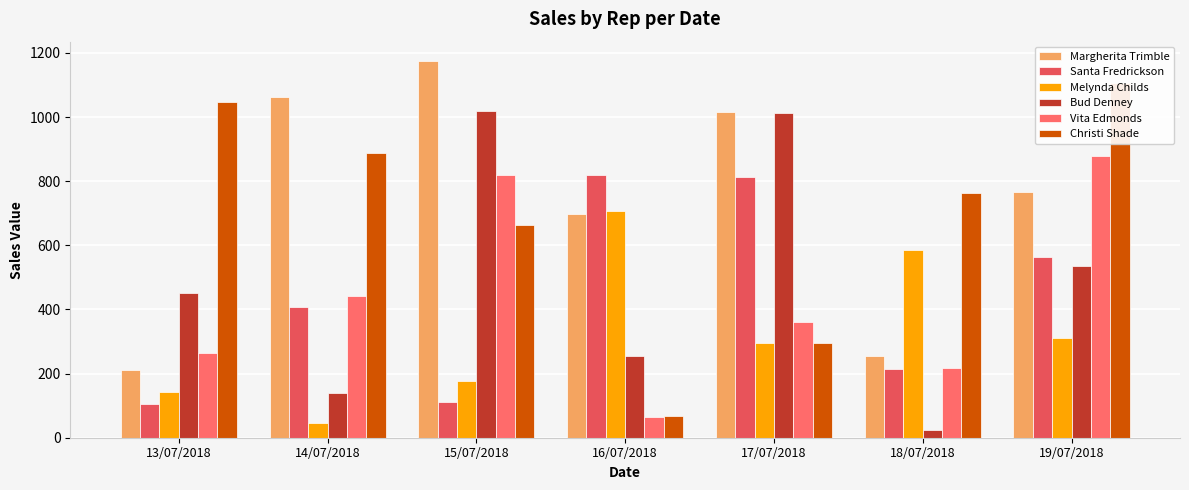

What is the difference between the maximum and minimum values in the Vita Edmonds series?

813.0